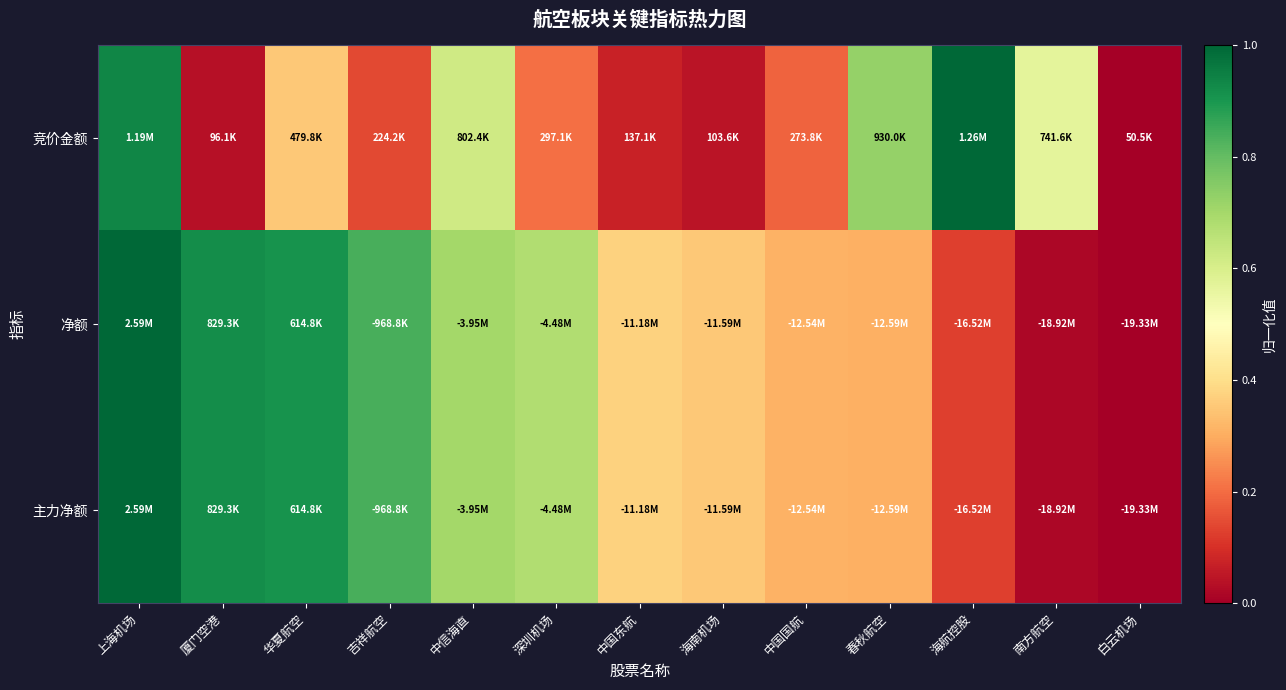

Reading right to left, transcribe all the data shown in this chart.

竞价金额: 白云机场=0.0	南方航空=0.6	海航控股=1.0	春秋航空=0.7	中国国航=0.2	海南机场=0.0	中国东航=0.1	深圳机场=0.2	中信海直=0.6	吉祥航空=0.1	华夏航空=0.4	厦门空港=0.0	上海机场=0.9
净额: 白云机场=0.0	南方航空=0.0	海航控股=0.1	春秋航空=0.3	中国国航=0.3	海南机场=0.4	中国东航=0.4	深圳机场=0.7	中信海直=0.7	吉祥航空=0.8	华夏航空=0.9	厦门空港=0.9	上海机场=1.0
主力净额: 白云机场=0.0	南方航空=0.0	海航控股=0.1	春秋航空=0.3	中国国航=0.3	海南机场=0.4	中国东航=0.4	深圳机场=0.7	中信海直=0.7	吉祥航空=0.8	华夏航空=0.9	厦门空港=0.9	上海机场=1.0